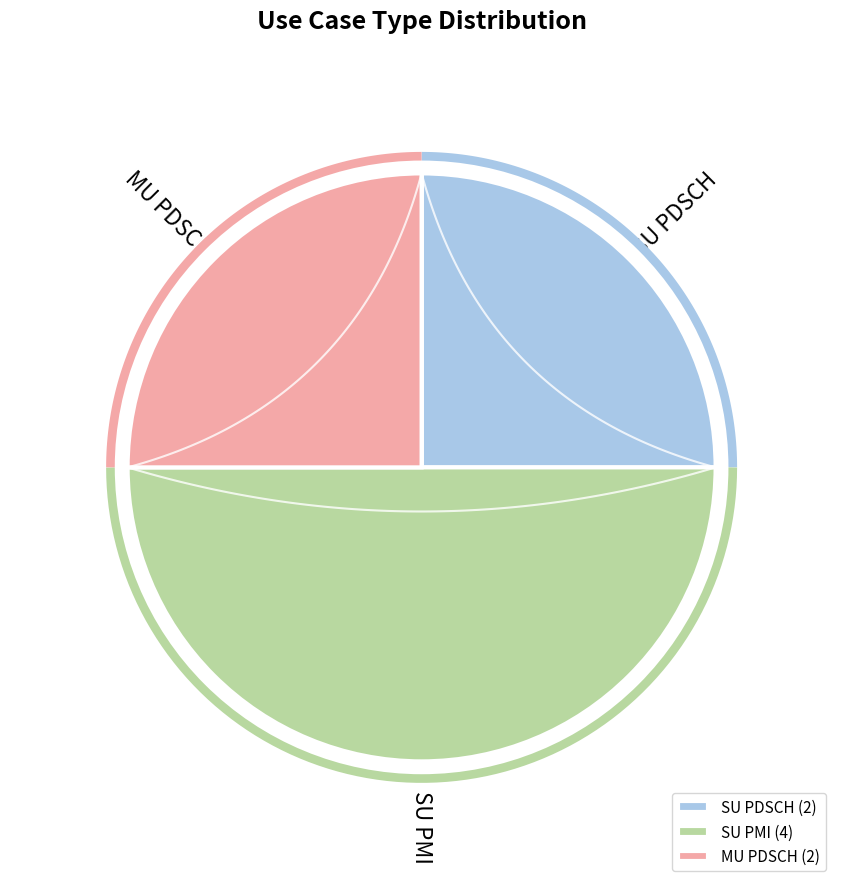

What is the largest slice in the pie chart?

SU PMI